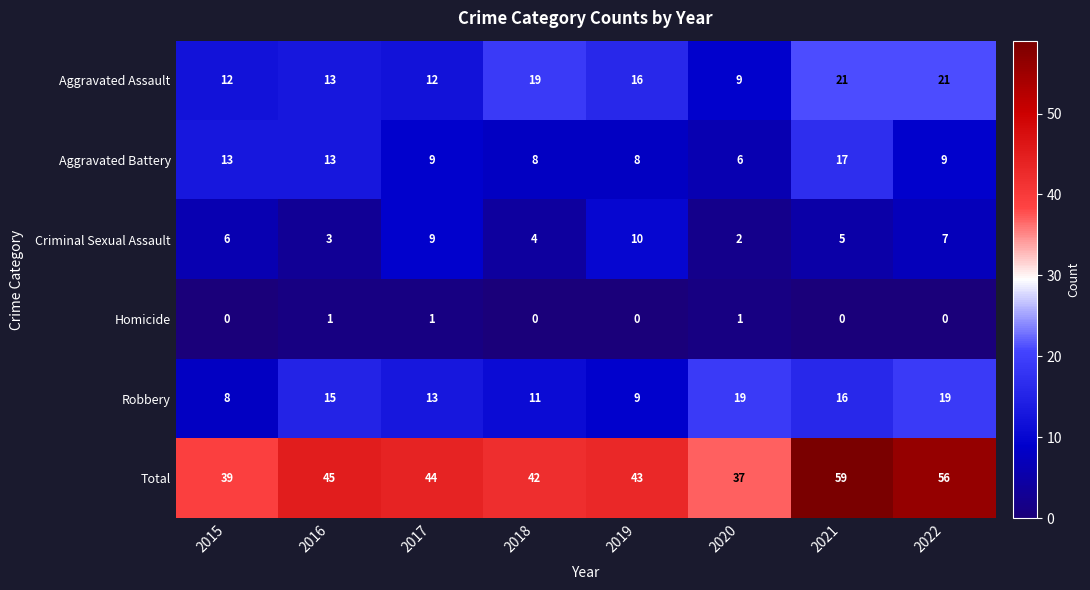

At which category is the sum across all series the highest?

2021